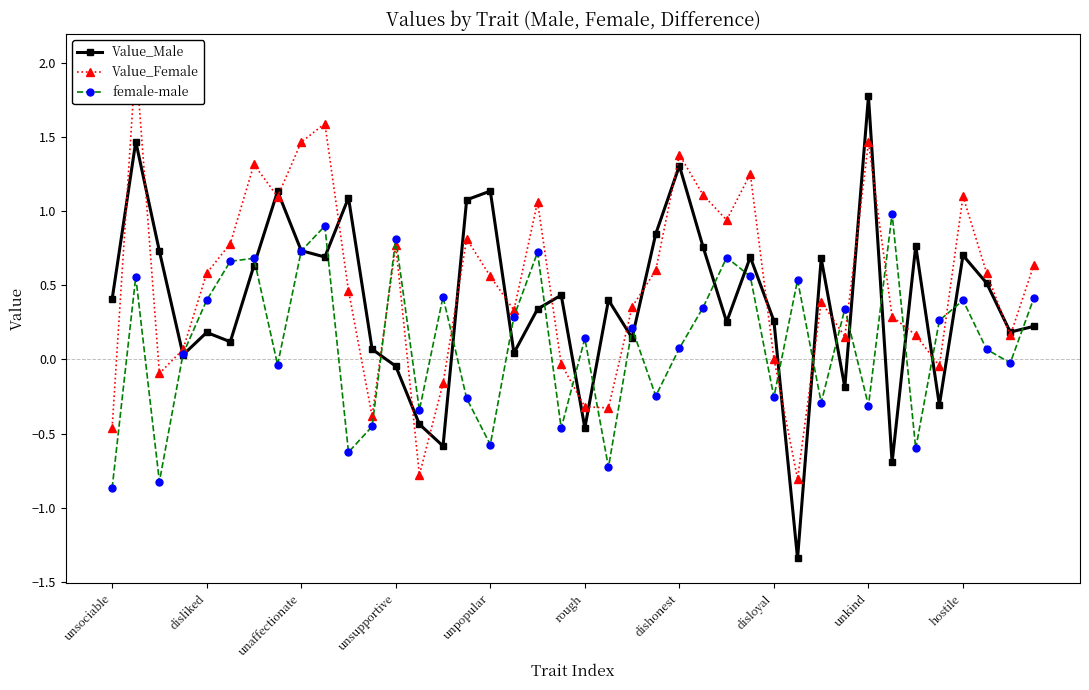

Is it true that Value_Male equals 0.0 at disliked?

False